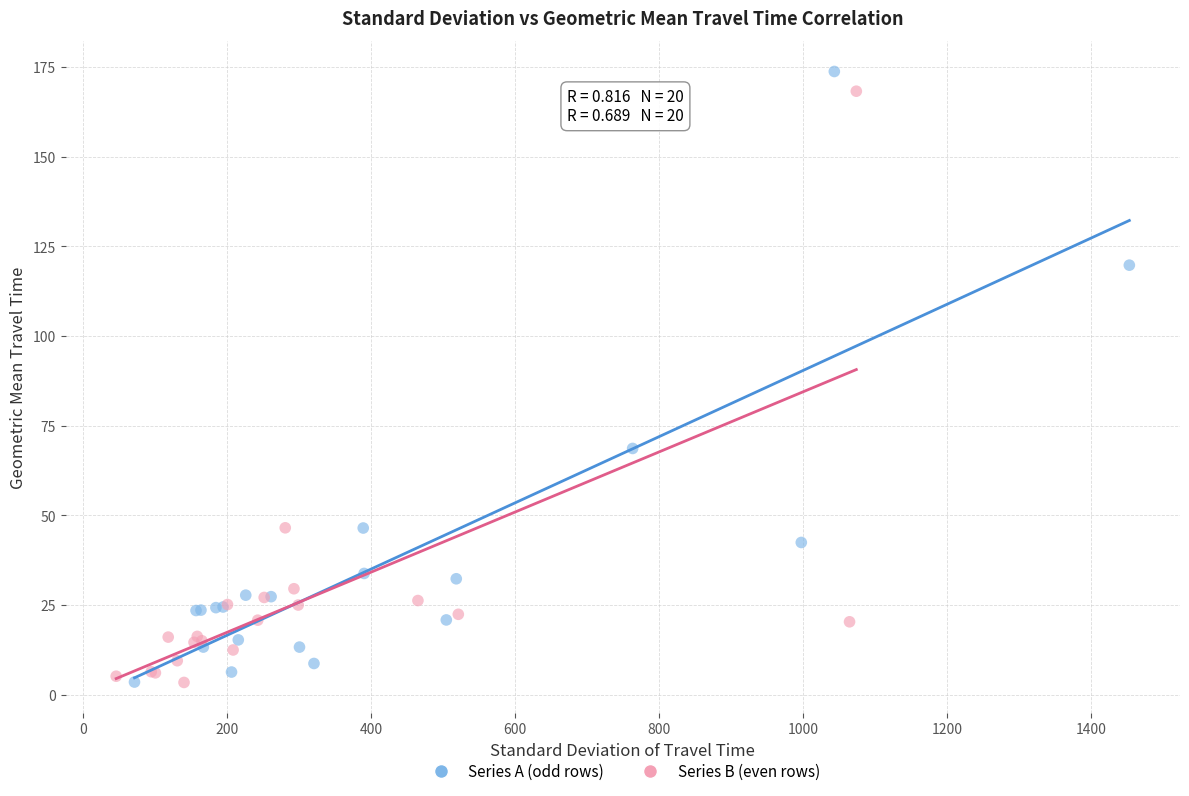

What are all the series names shown in the legend?

Series A (odd rows), Series B (even rows)